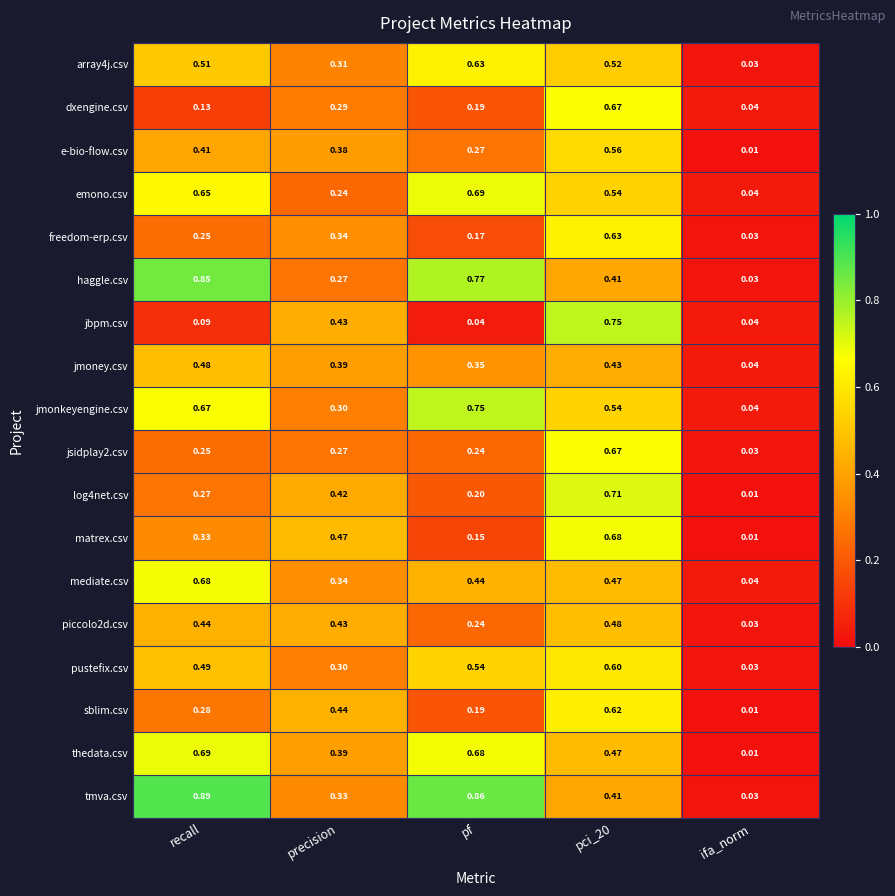

Which series changed the most between pci_20 and ifa_norm?

jbpm.csv